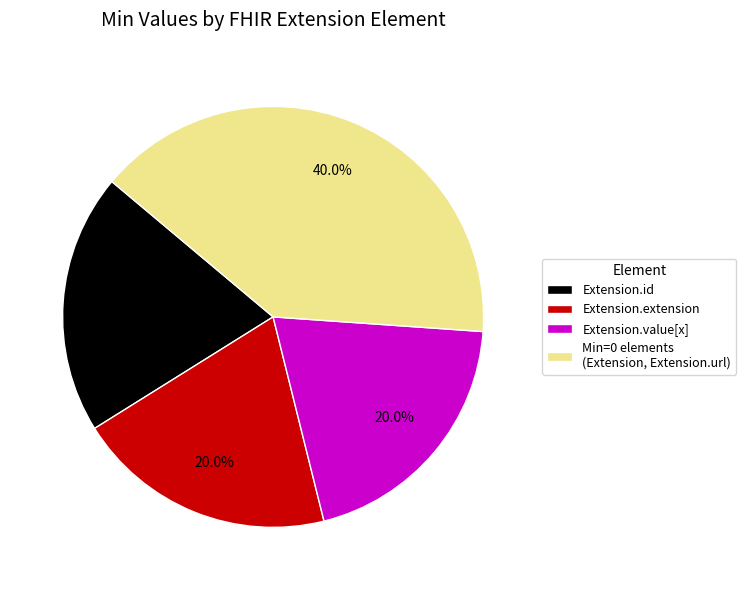

What is the ratio of the value at Min=0 elements (Extension, Extension.url) to the value at Extension.extension?

2.0